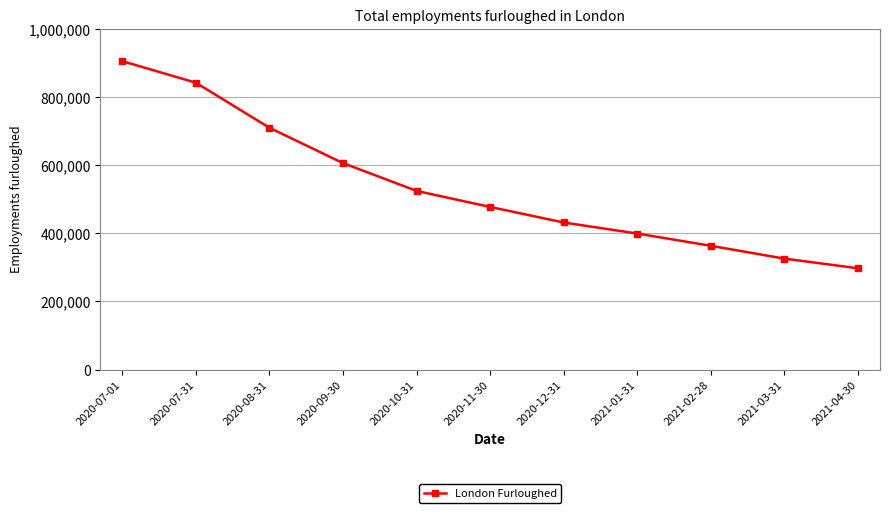

Reading left to right, extract all data points from this chart.

905100	841900	709600	605900	524300	477200	431600	399200	363200	325600	297200